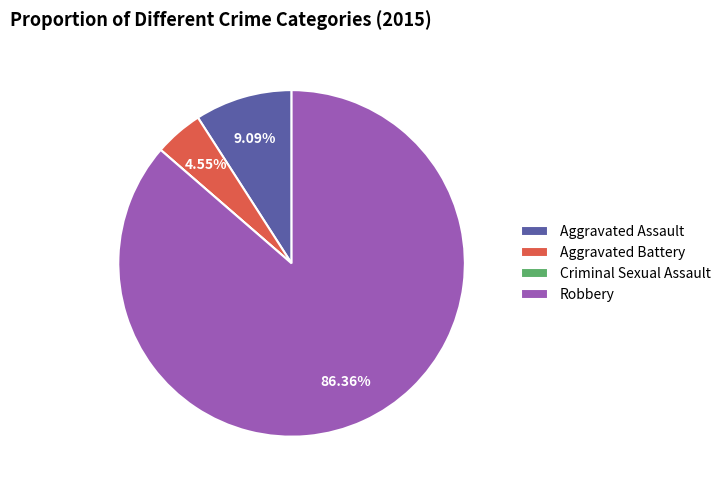

To the nearest percent, what portion does Robbery represent?

86%